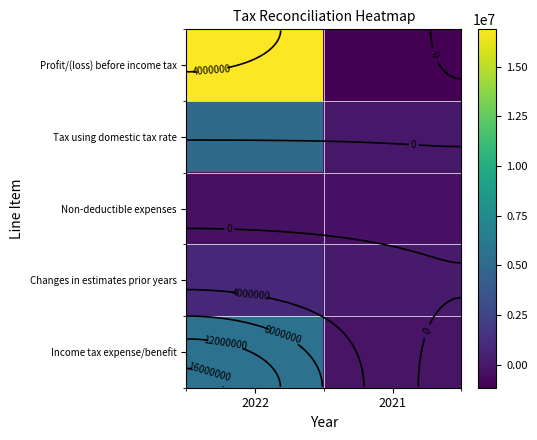

Which series has the largest total across all categories?

Profit/(loss) before income tax